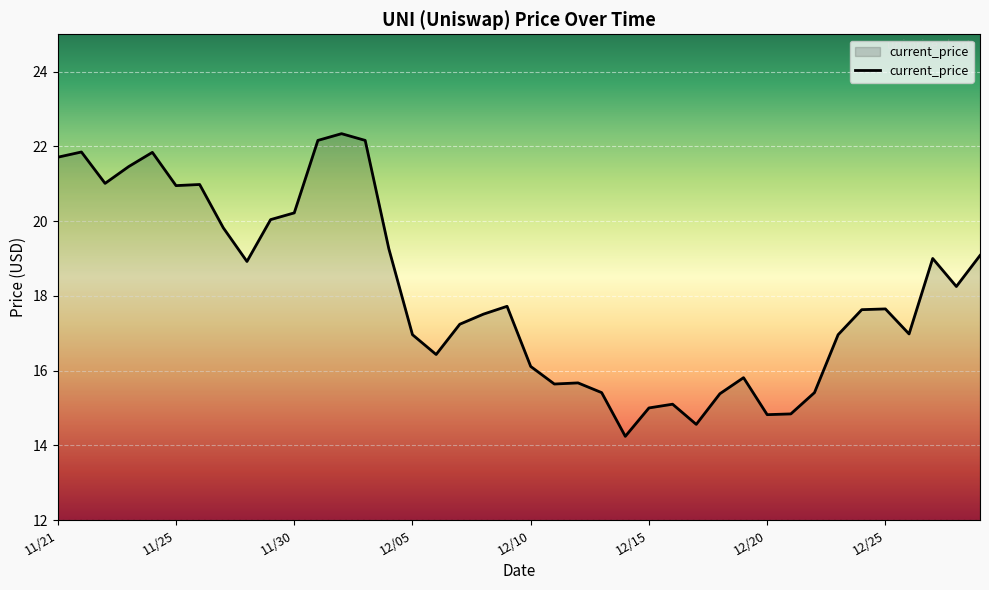

What is the maximum value shown in the chart?

22.3